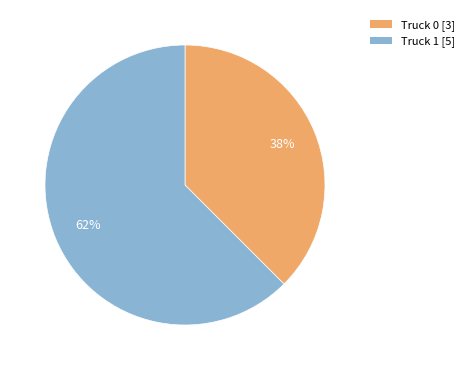

The Truck 0 slice represents 46% of the pie. True or false?

False